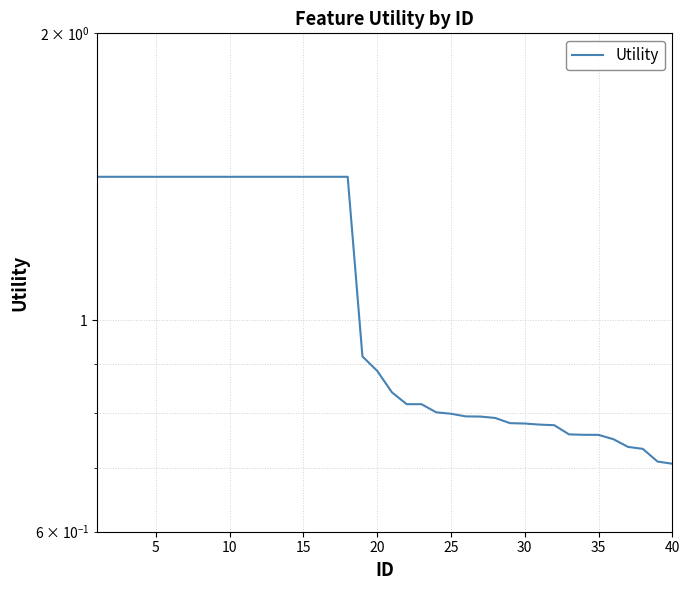

What value does the data have at 20?

0.9